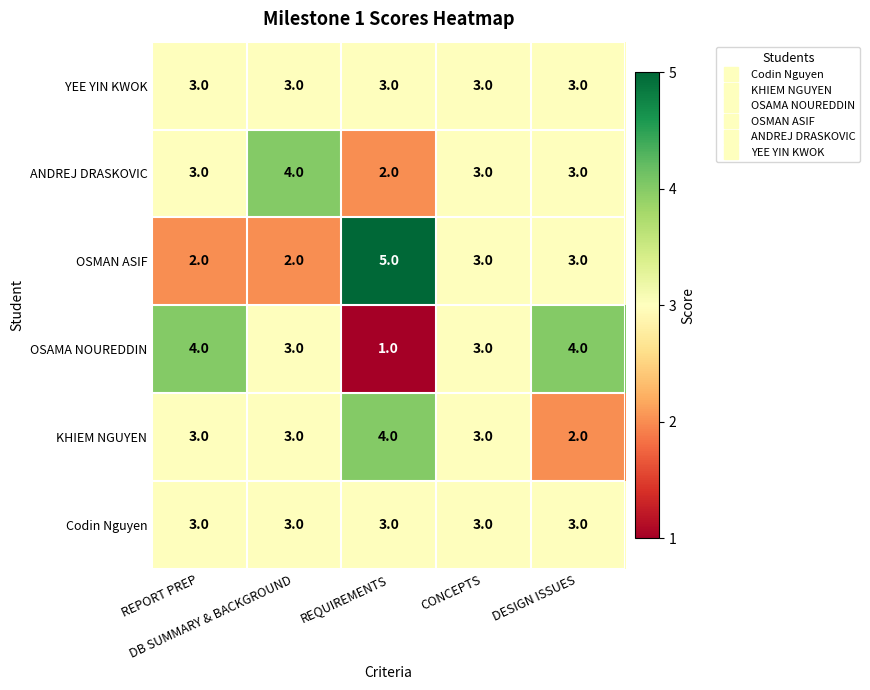

What is the sum of all YEE YIN KWOK values?

15